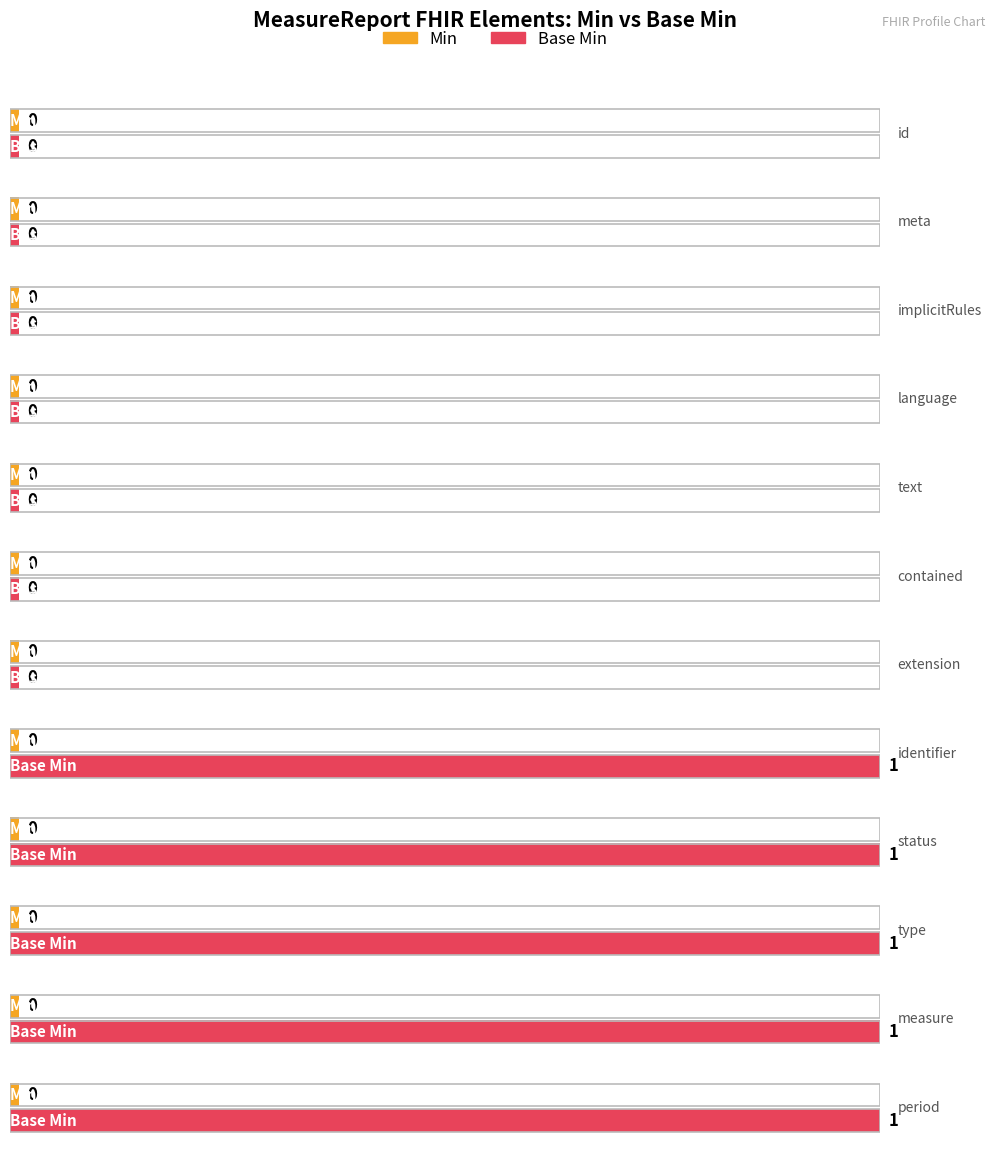

Which label corresponds to the largest value in the chart?

MeasureReport.identifier